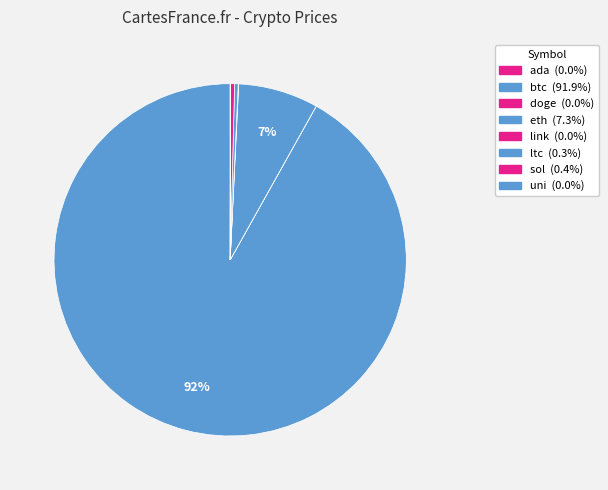

How many slices are in this pie chart?

8